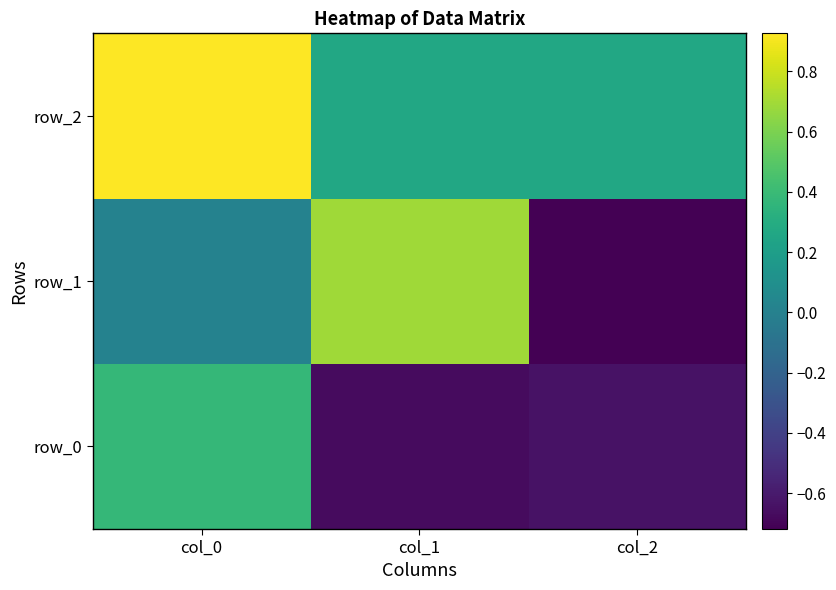

Is it true that row_0 equals -1.1 at col_2?

False